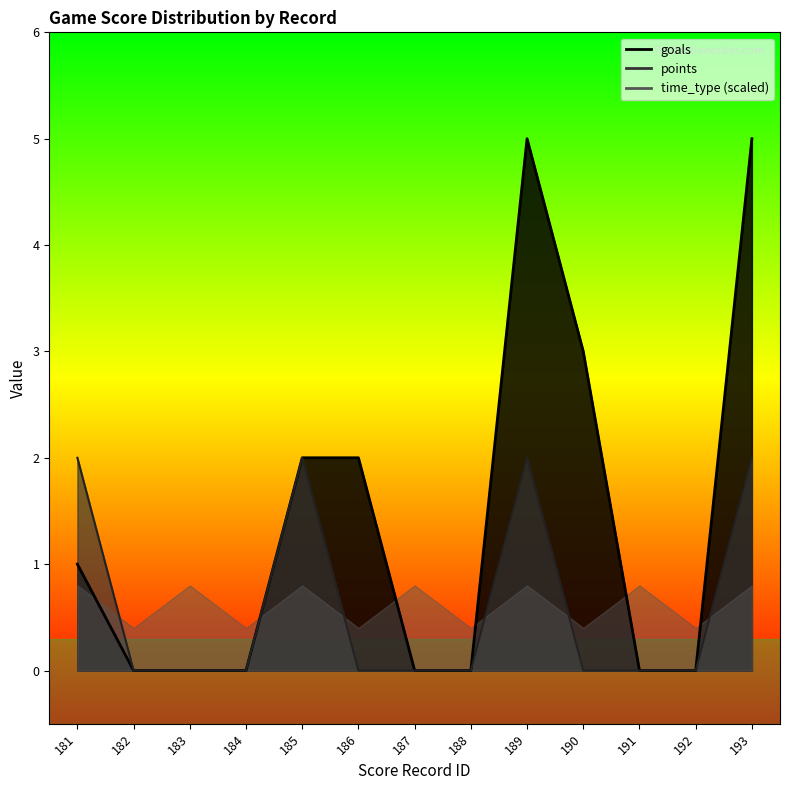

How many points values are between 0 and 2?

13